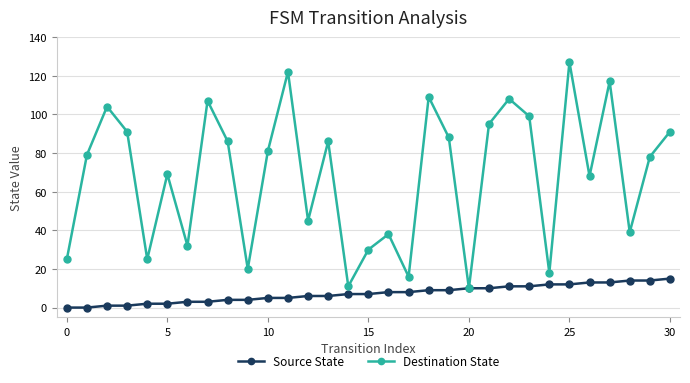

Rank the series by their maximum value, from lowest to highest.

Source State, Destination State